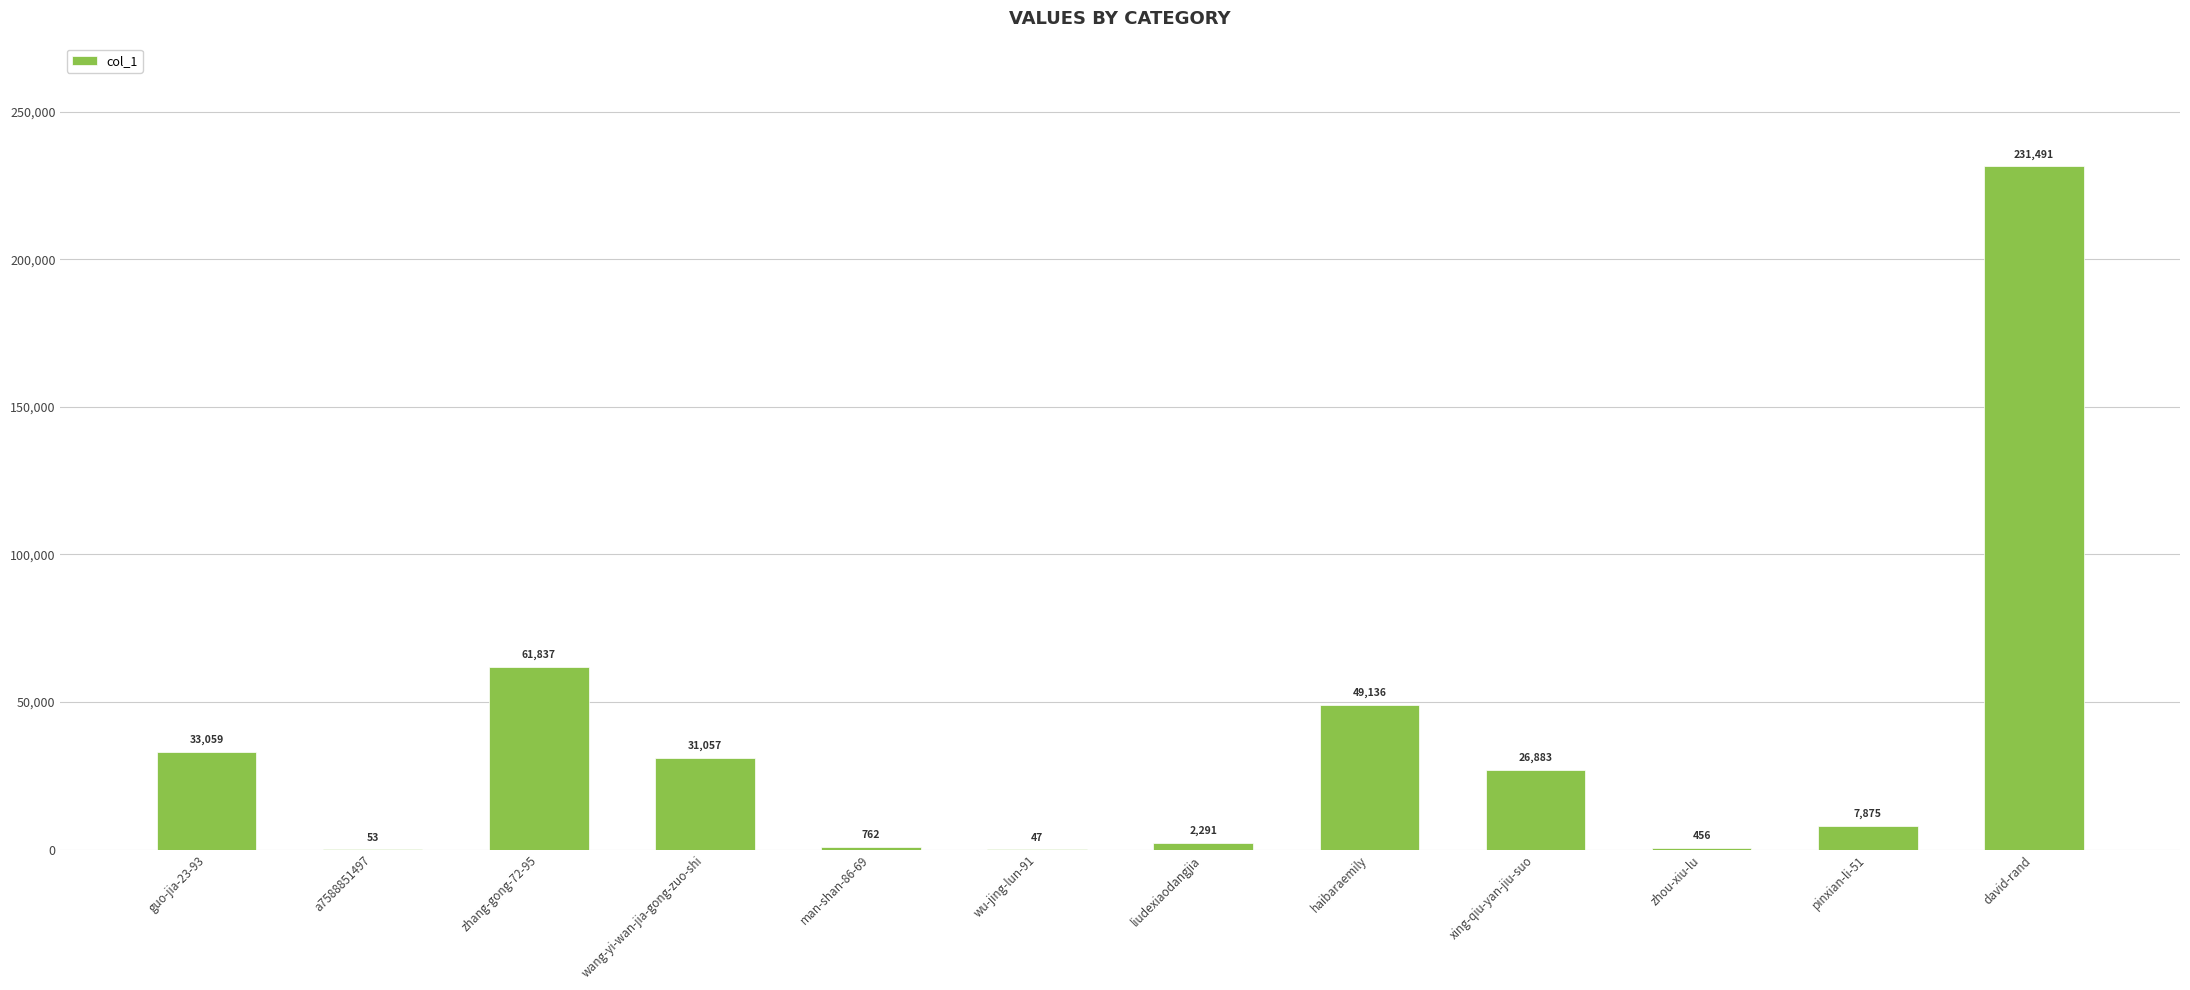

How many data points does each series have?

12